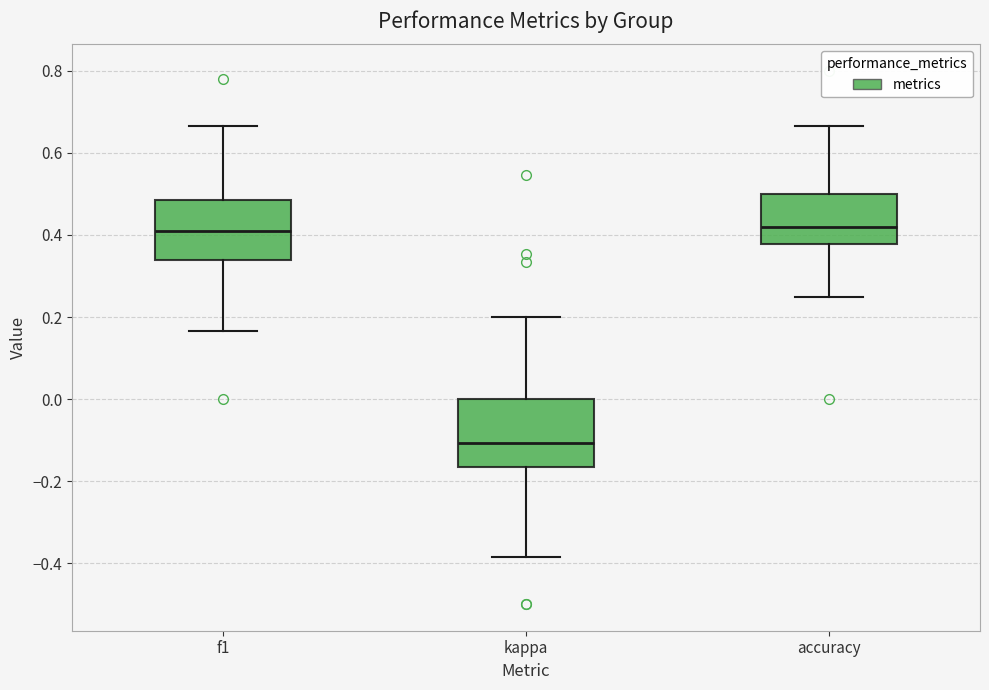

Reading left to right, read every box against the y-axis: the position of its median line, the range the box covers, and the ends of its whiskers. The values are not printed on the chart, so give them approximately, as read against the axis.

f1: median 0.42, box 0.34 to 0.48, whiskers 0.16 to 0.66
kappa: median -0.10, box -0.16 to 0.00, whiskers -0.38 to 0.20
accuracy: median 0.42, box 0.38 to 0.50, whiskers 0.26 to 0.66